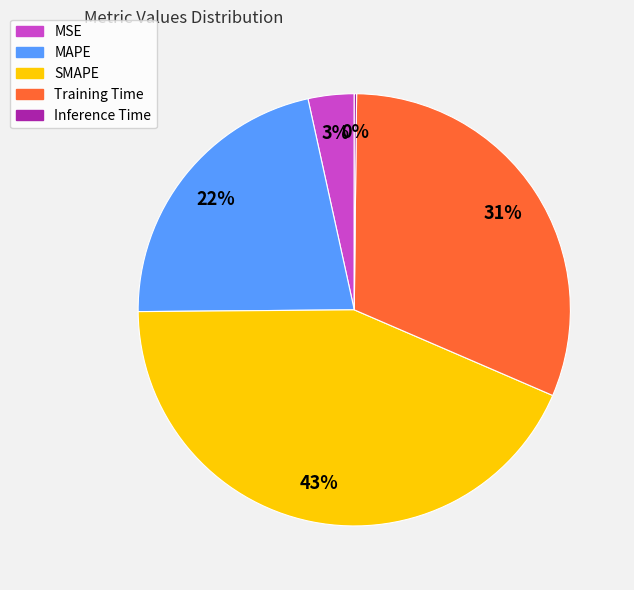

To the nearest percent, what is the difference between the Training Time and SMAPE slice percentages?

12%